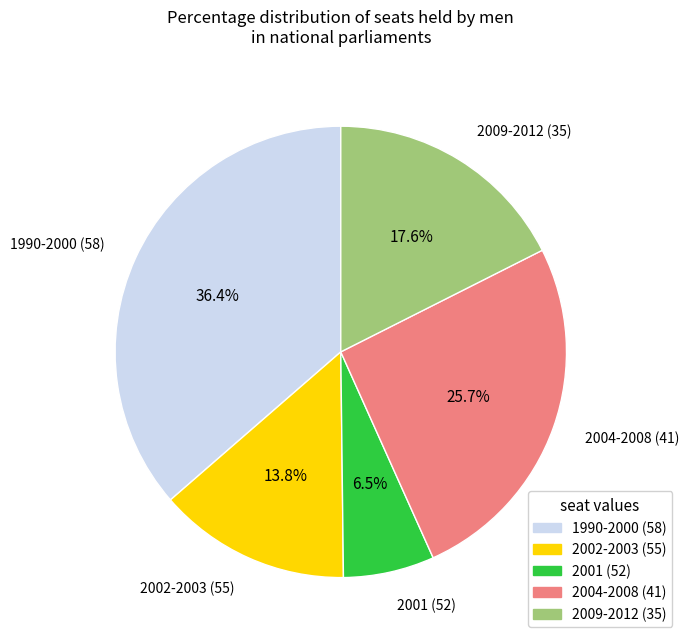

Is there a majority slice in this chart?

No